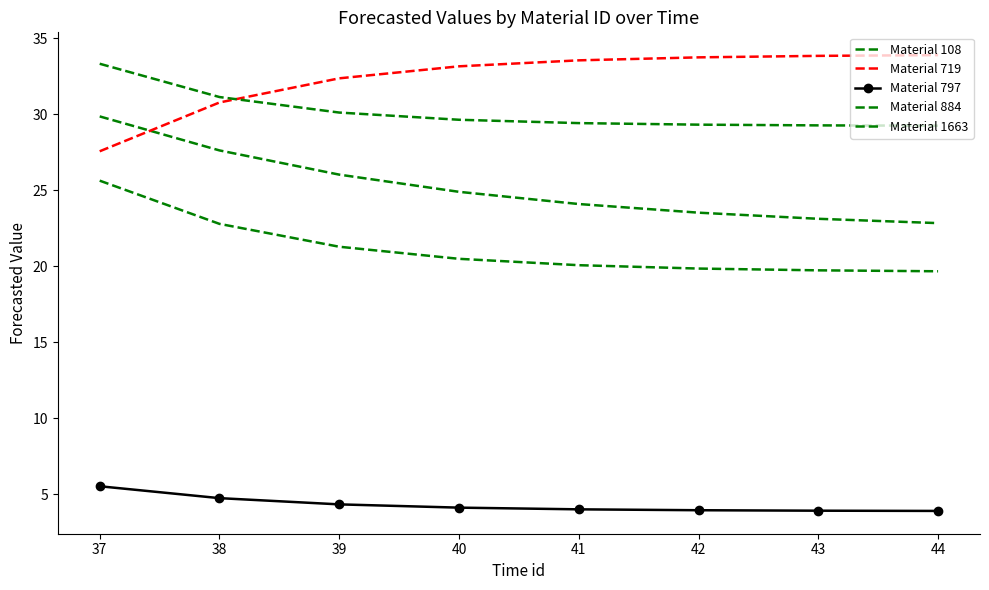

Which category has the highest value in the Material 719 series?

44